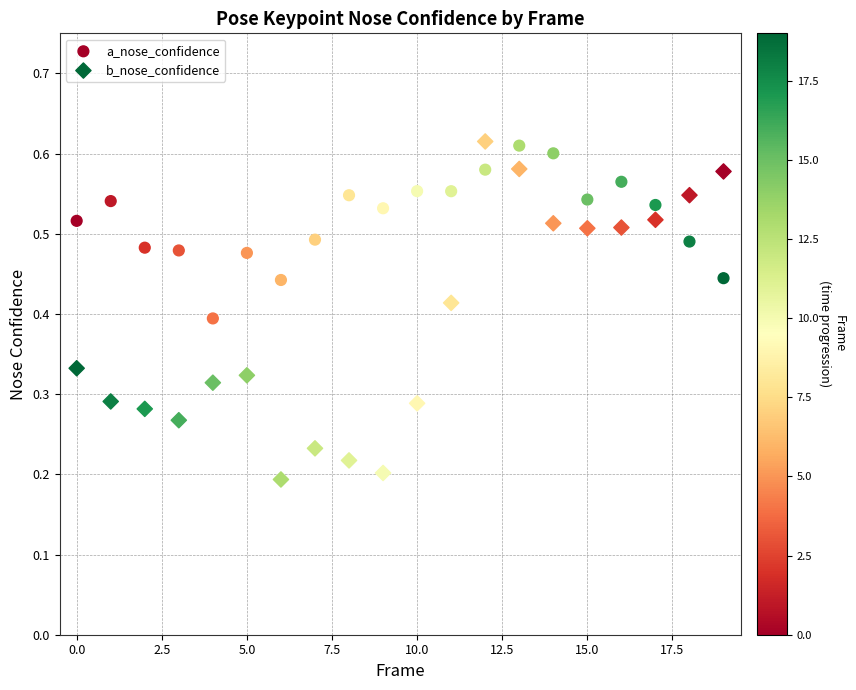

Which series has the widest spread of Y values?

b_nose_confidence